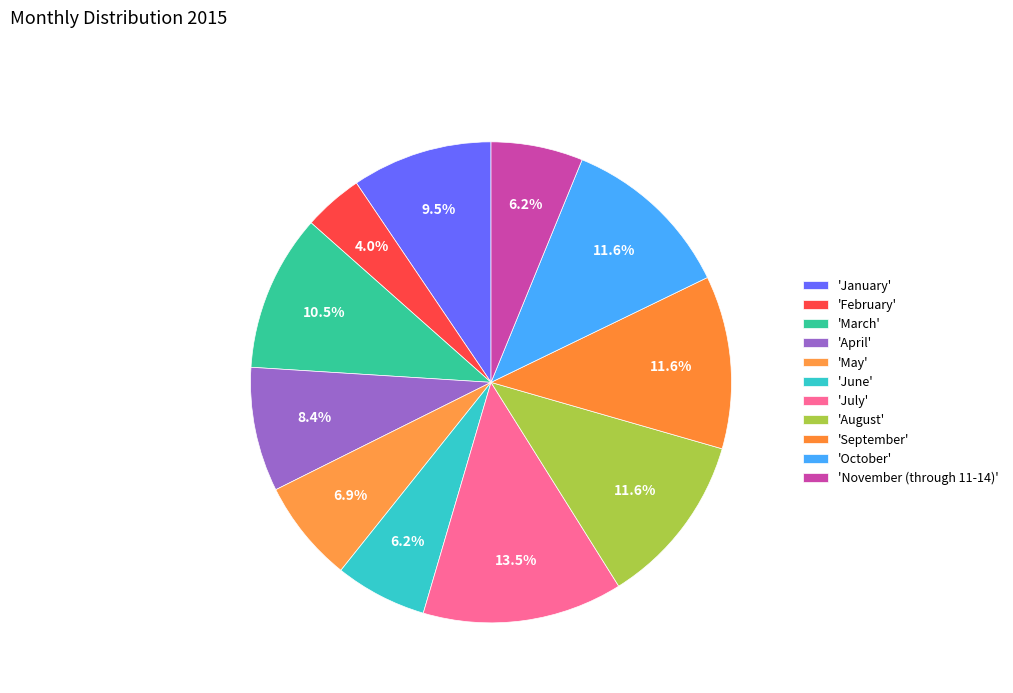

Count the number of slices in the pie.

11